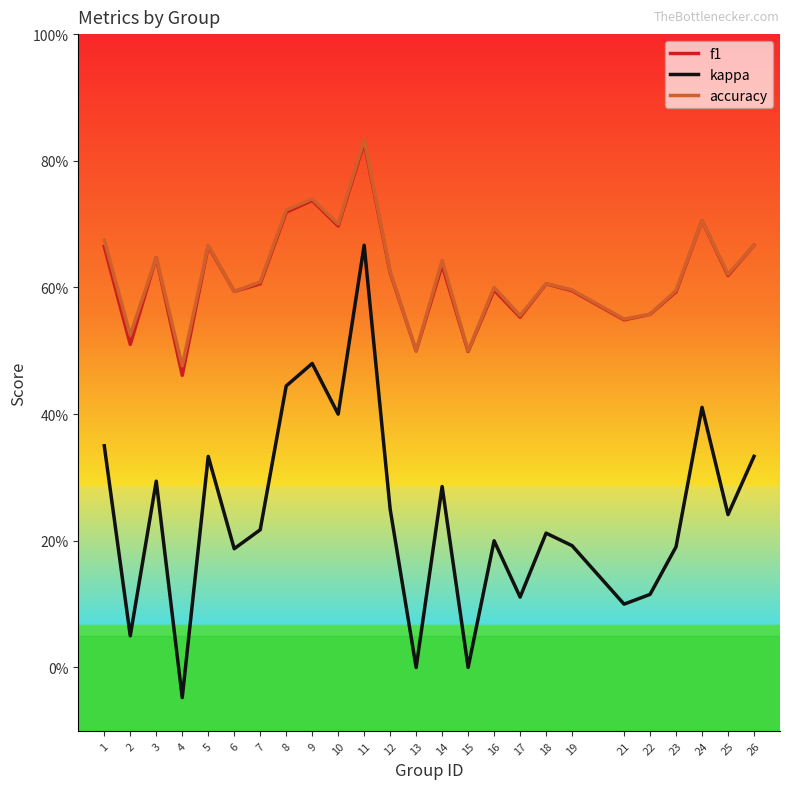

Where is the first local minimum for f1?

2